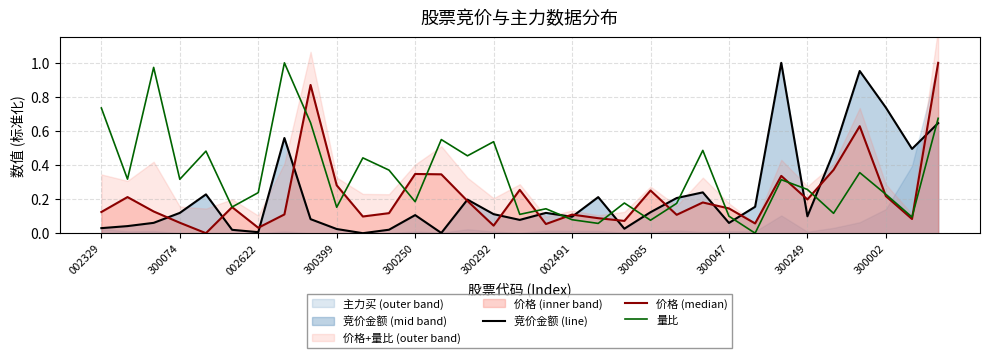

In 价格 (median), how many points are lower than both neighbors (excluding endpoints)?

10